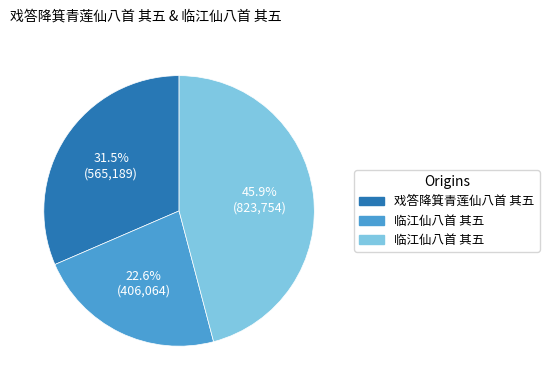

Does any single category account for the majority?

No